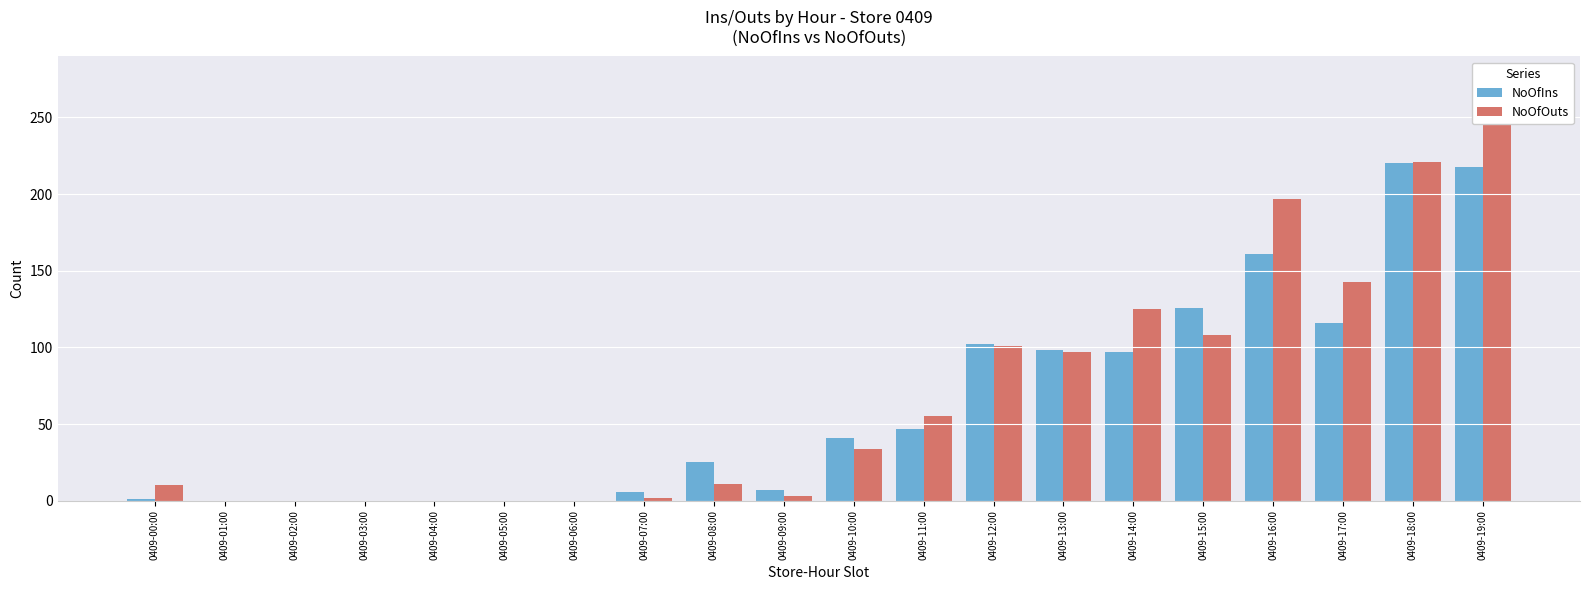

At which category does the chart reach its minimum across all series?

0409-01:00